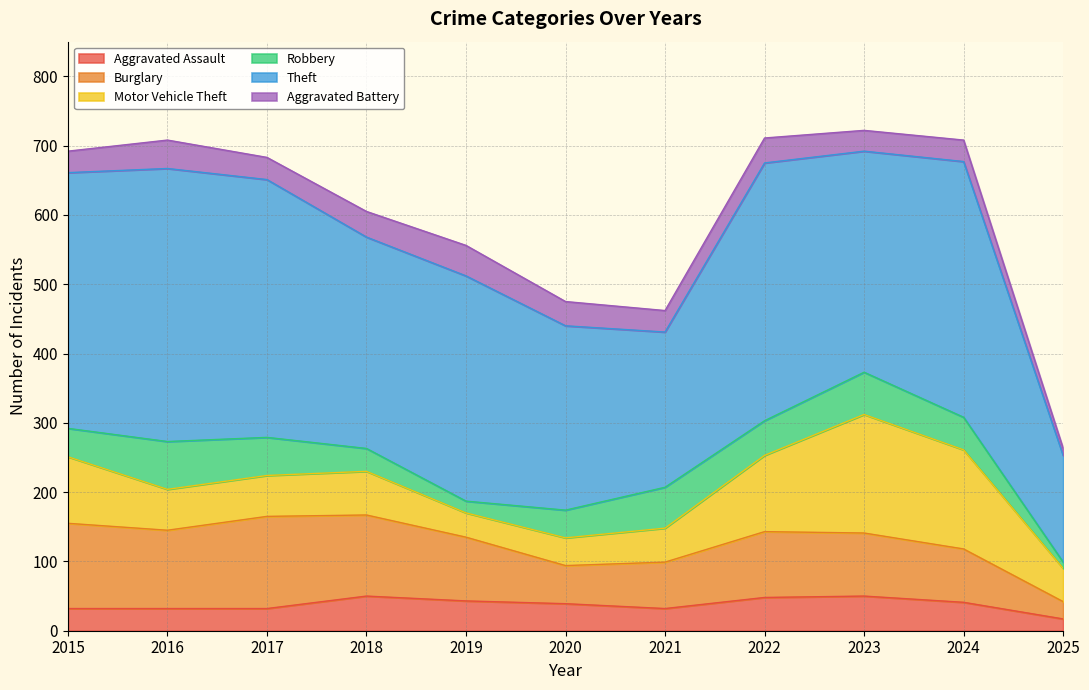

Does the chart have visible grid lines?

Yes